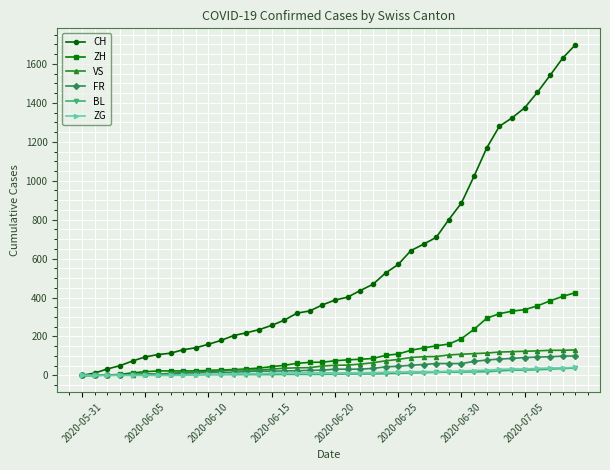

Which series has the largest range (max minus min)?

CH